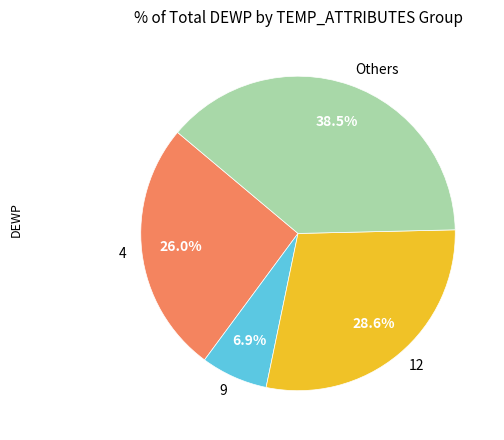

To the nearest percent, what portion does 4 represent?

26%